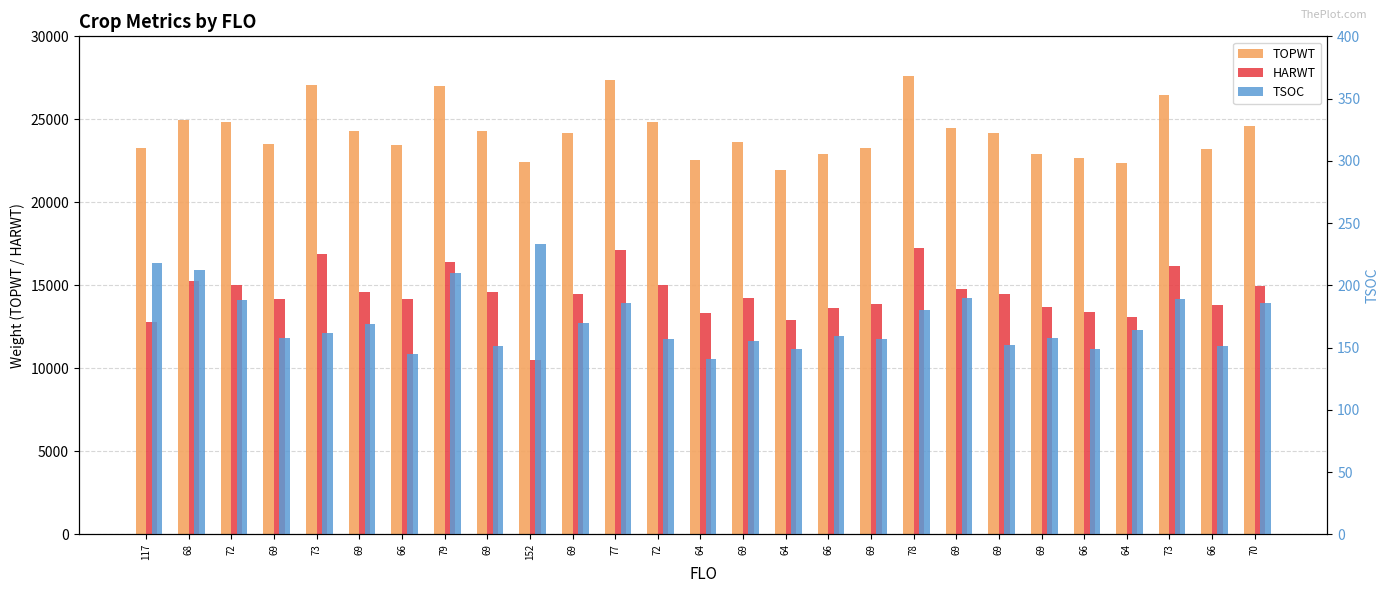

List the series in order of their overall mean, lowest first.

TSOC, HARWT, TOPWT